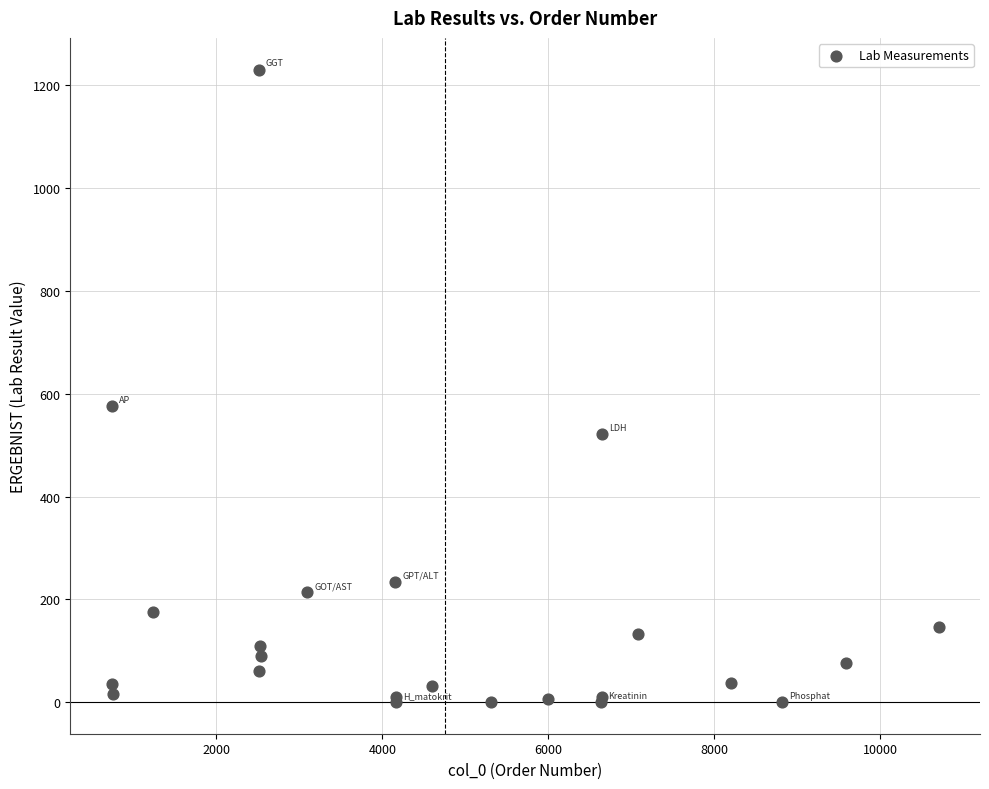

What Y value in the scatter plot is closest to 615?

576.0